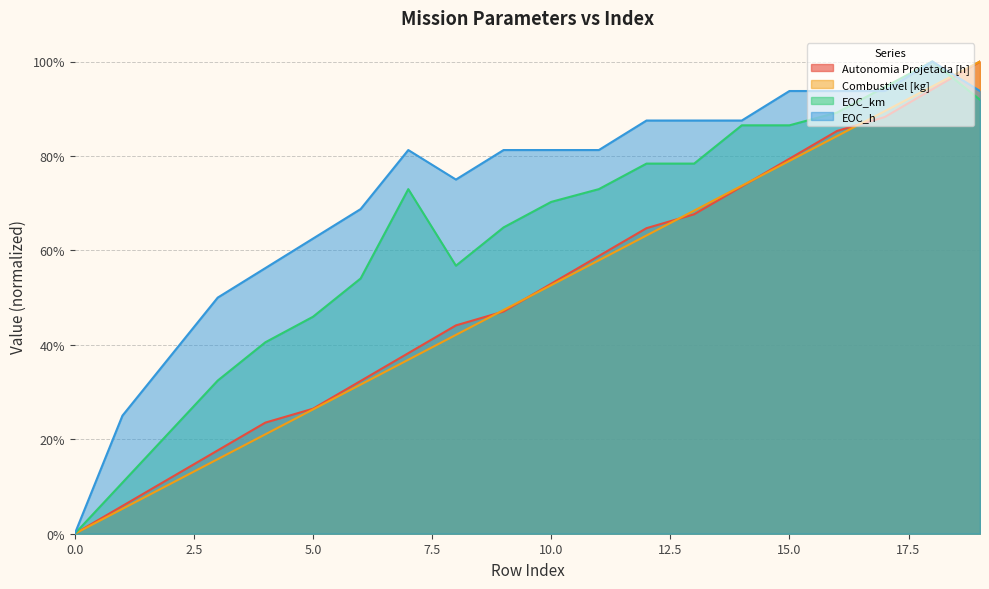

Is it true that Combustivel [kg] equals 89.1 at 10?

False